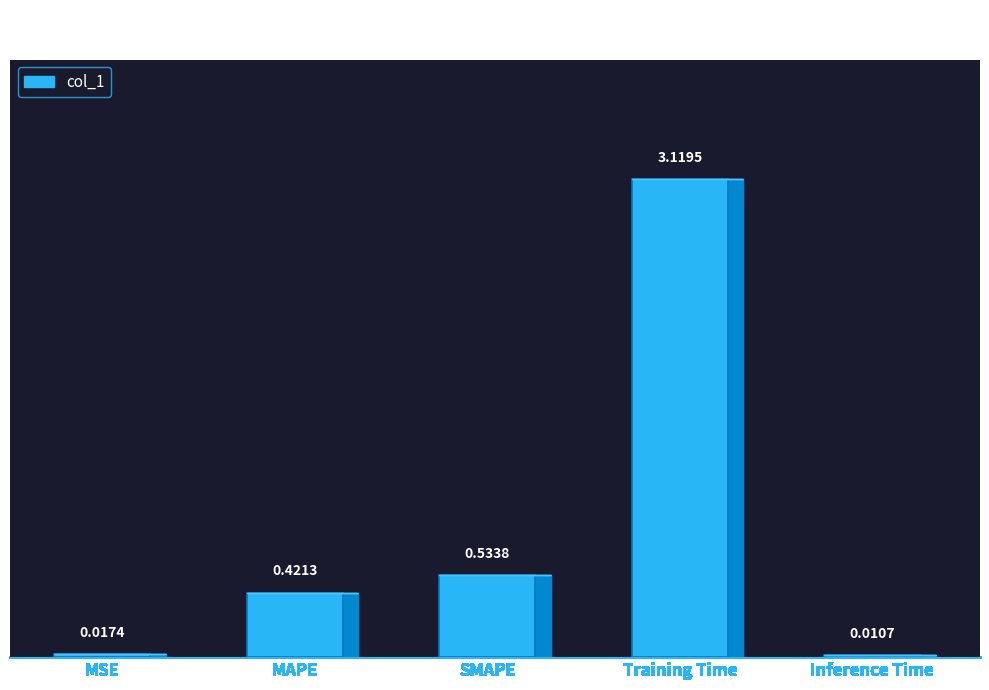

Is it true that the value at Training Time is 3.1?

True